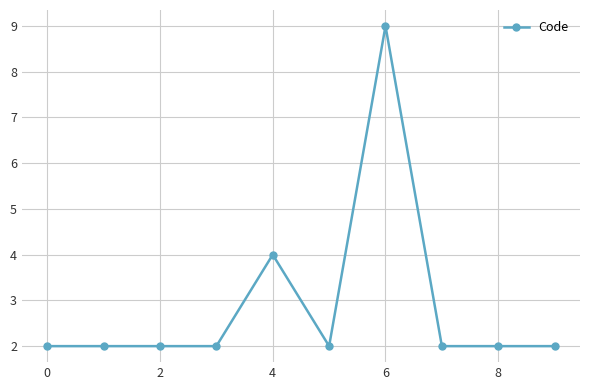

What is the greatest value displayed?

9